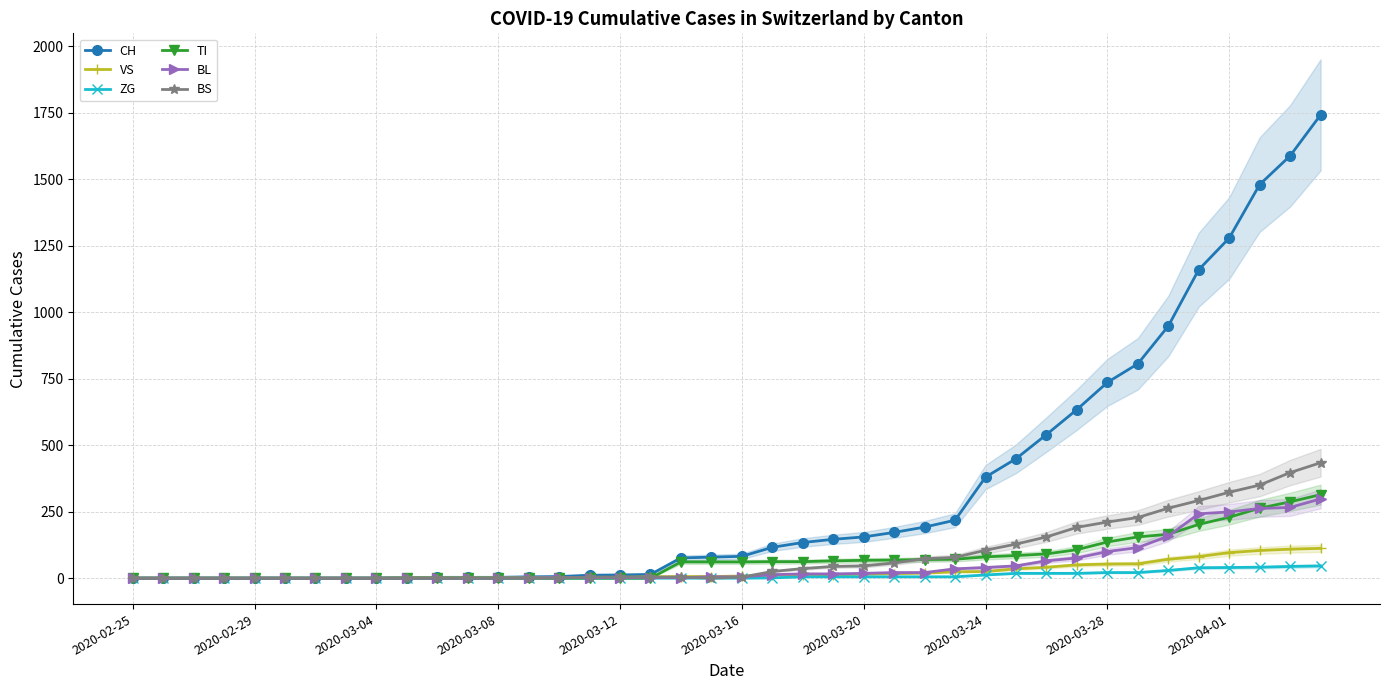

What is the difference between the TI values at 17 and 35?

202